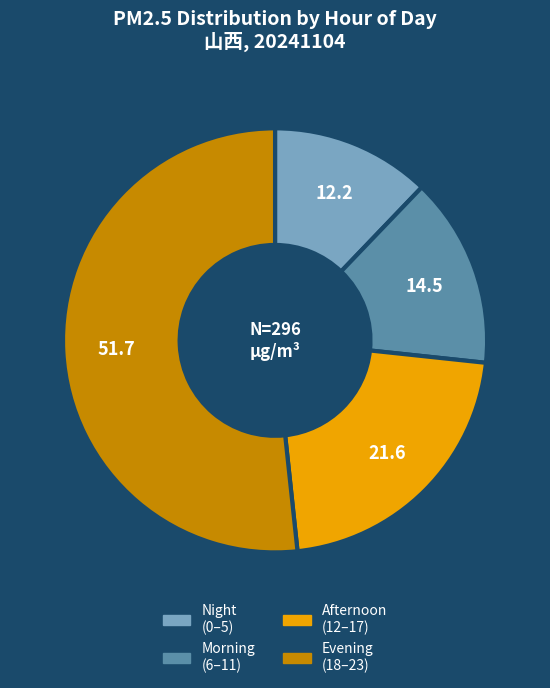

Is there any slice that represents more than half of the pie?

Yes